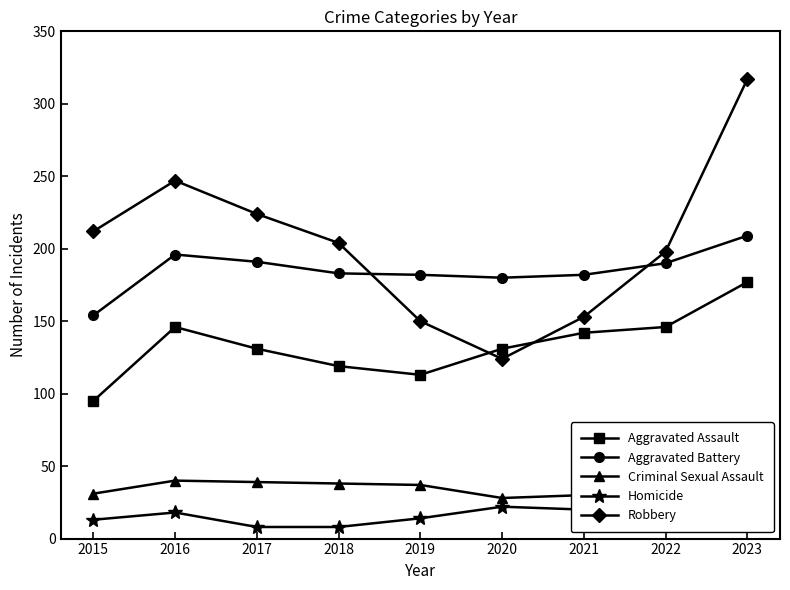

At which label is Homicide closest to 15?

2019